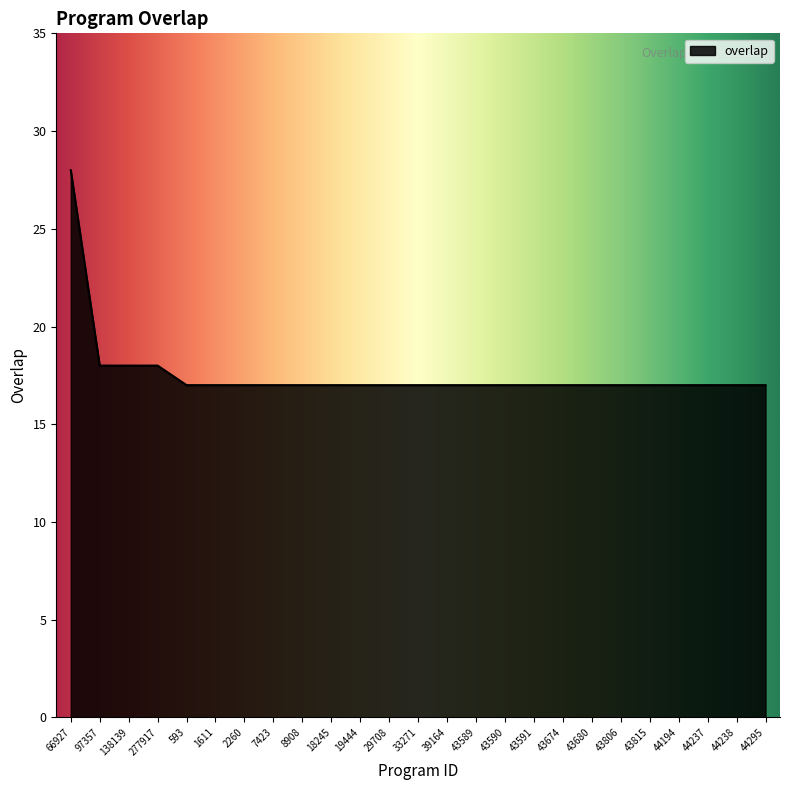

What is the sum of all values?

439